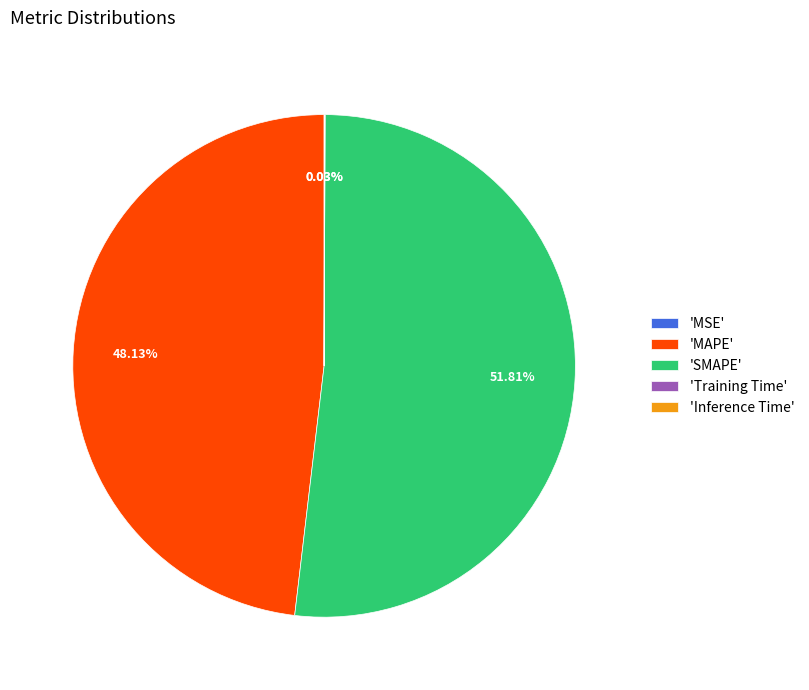

To the nearest percent, what is the difference between the largest and smallest slice percentages?

52%